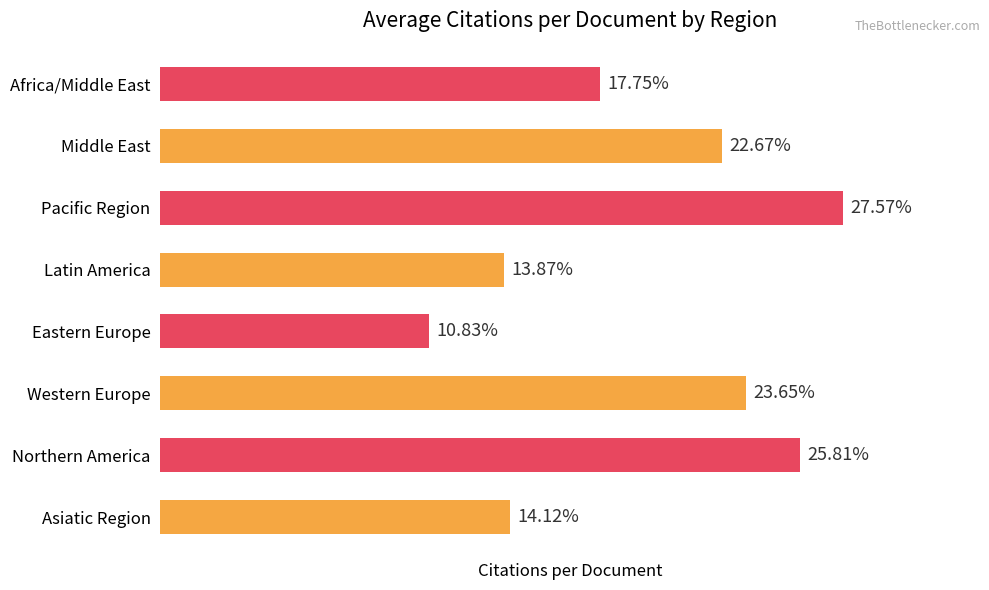

At which category does the chart reach its minimum across all series?

Eastern Europe